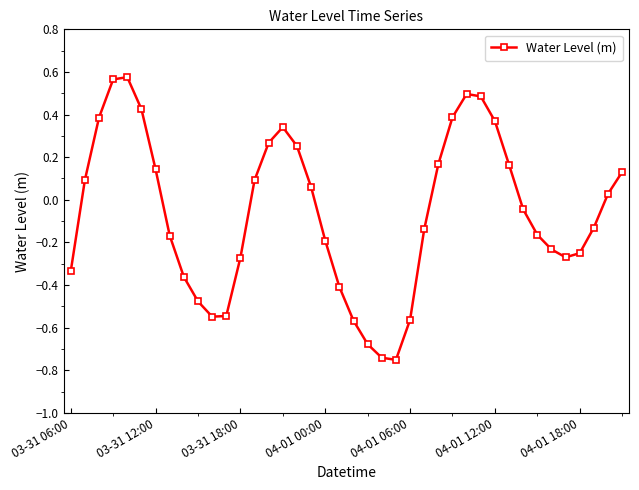

What is the difference between the second highest and second lowest values?

1.3